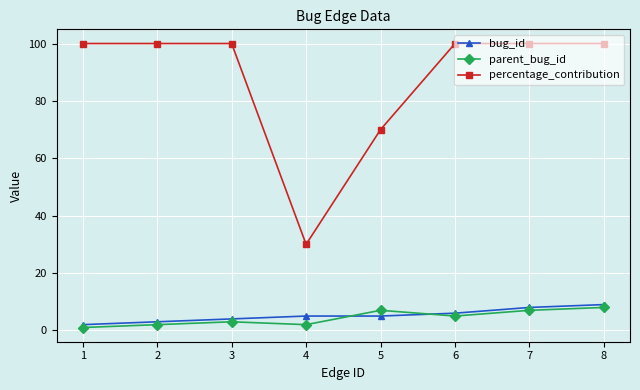

Does the chart display data point markers on the line(s)?

Yes